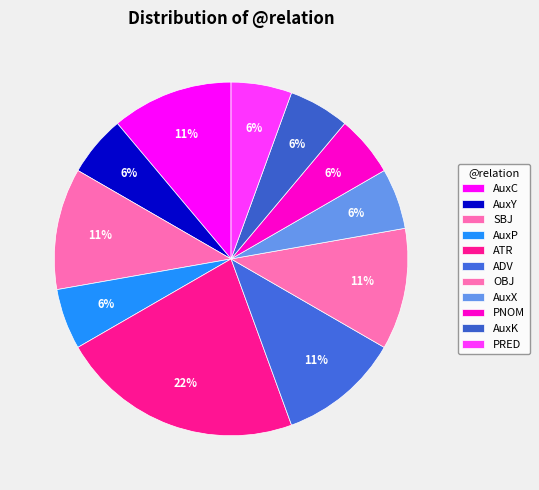

Does ATR account for over 50% of the chart?

No